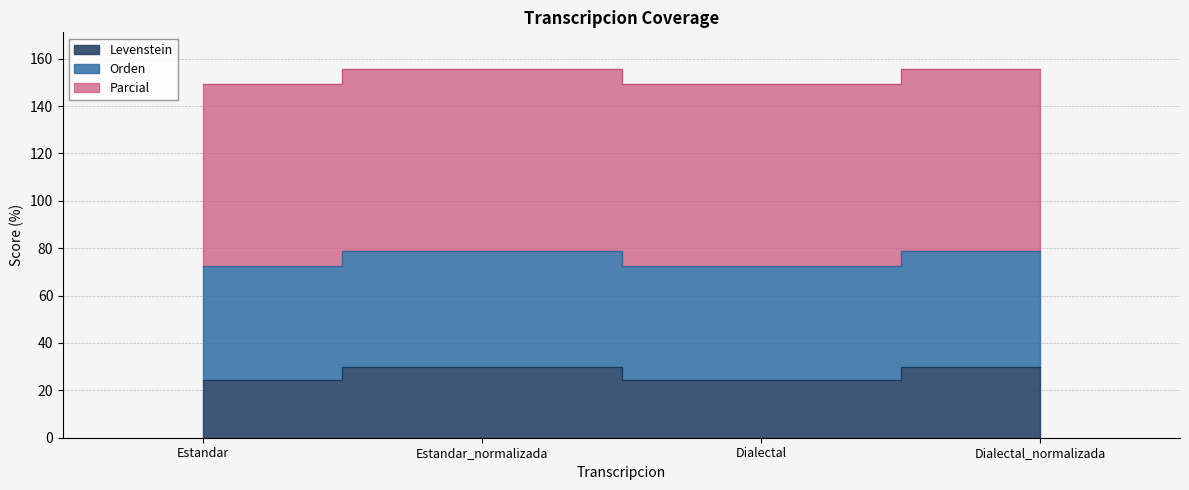

What is the label of the 4th point from the right?

Estandar